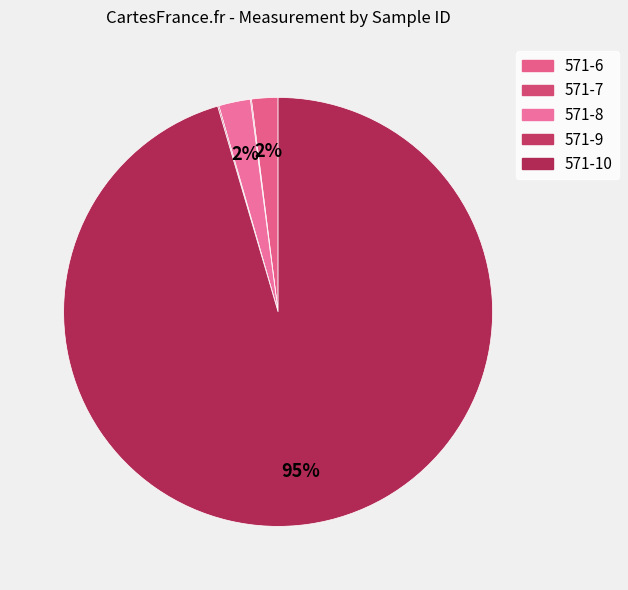

Rank the categories by value from lowest to highest.

571-7, 571-9, 571-6, 571-8, 571-10